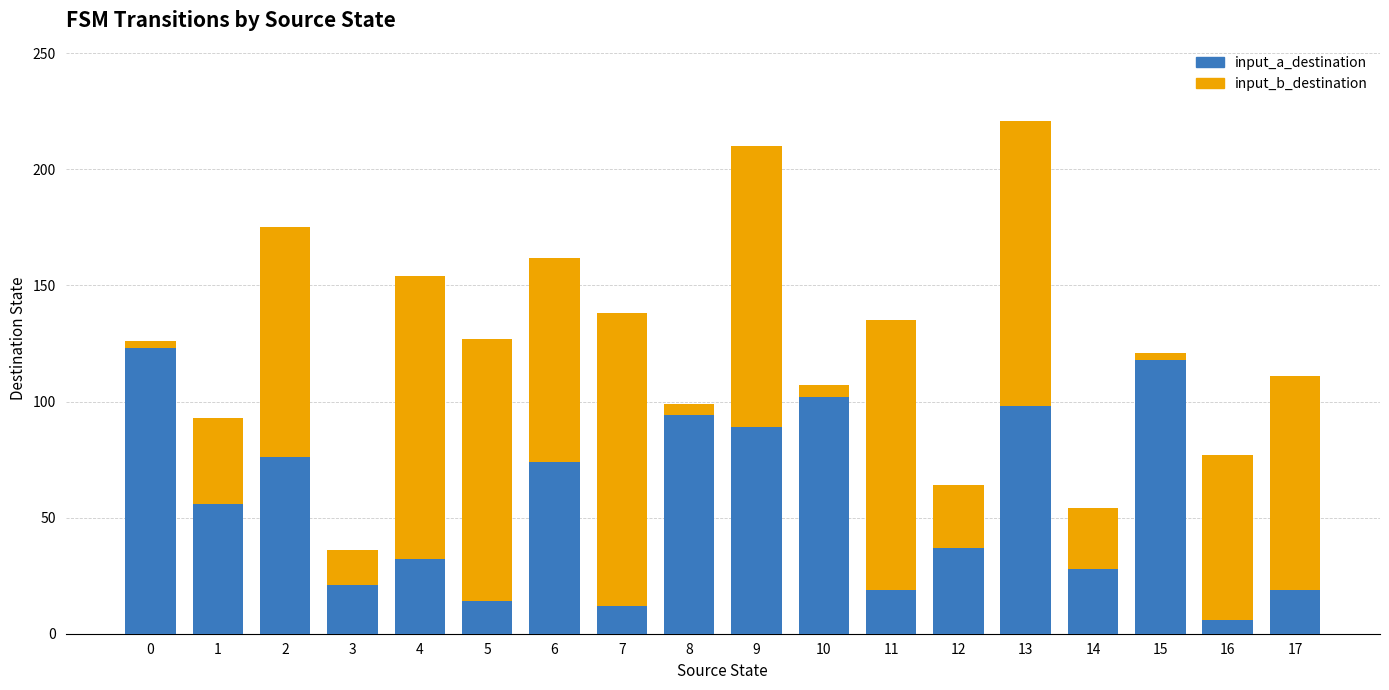

What is the highest value of the input_a_destination series?

123